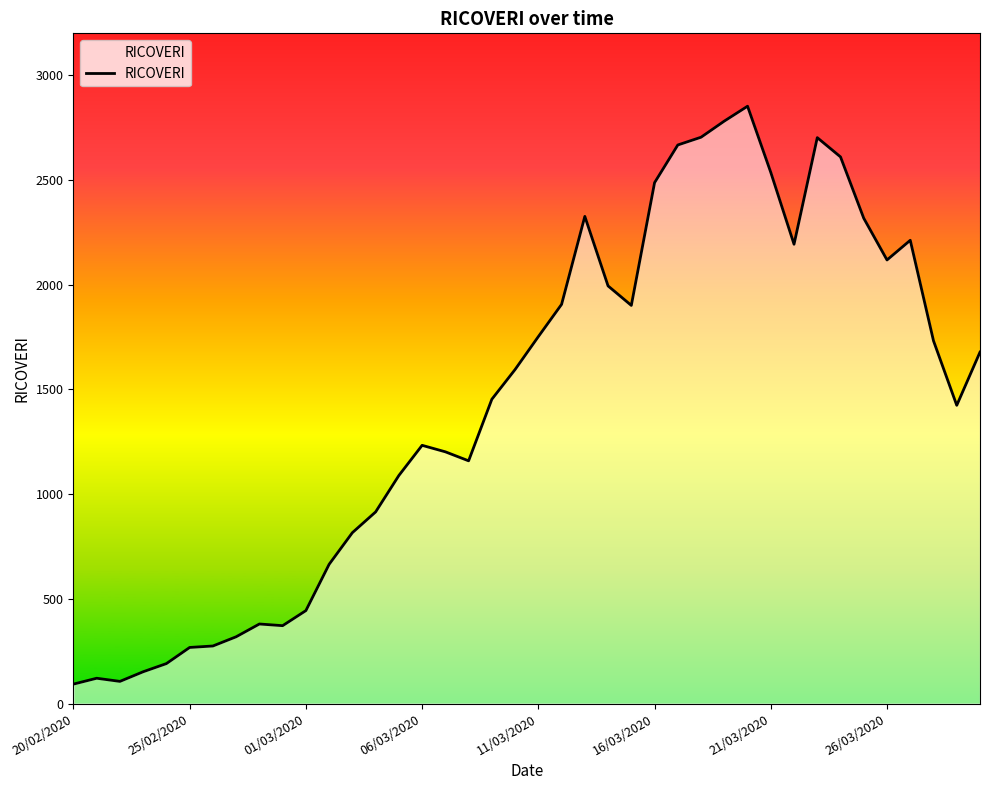

How many lines are shown in the chart?

1